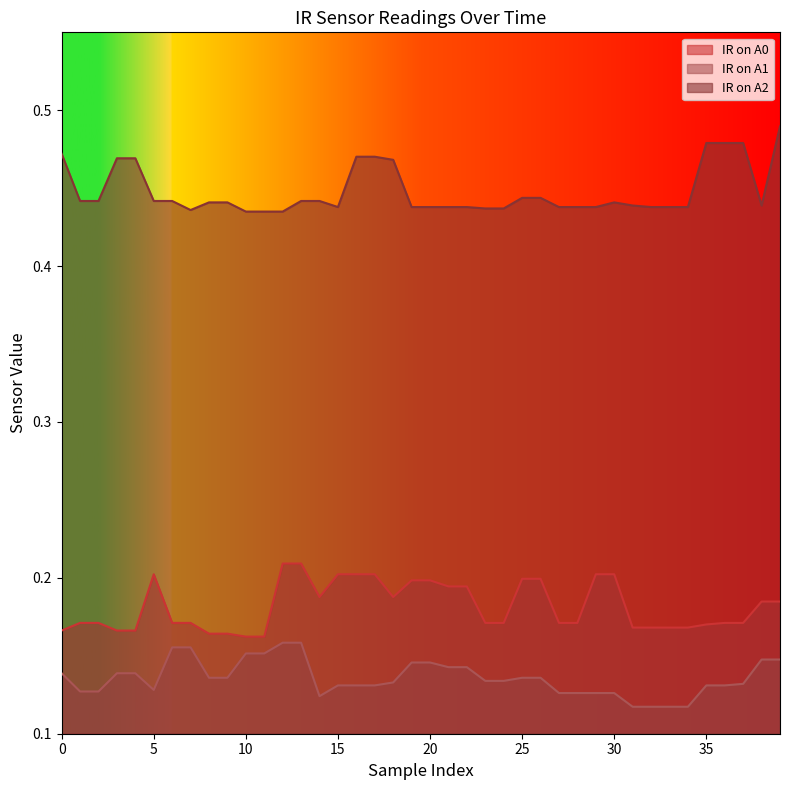

List the labels in order of IR on A2 value, largest first.

39, 35, 36, 37, 0, 16, 17, 3, 4, 18, 25, 26, 1, 2, 5, 6, 13, 14, 8, 9, 30, 31, 38, 15, 19, 20, 21, 22, 27, 28, 29, 32, 33, 34, 23, 24, 7, 10, 11, 12